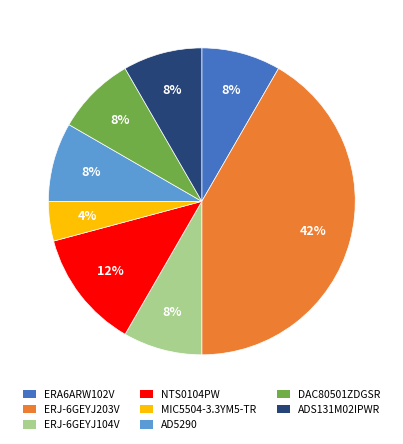

Is there a majority slice in this chart?

No